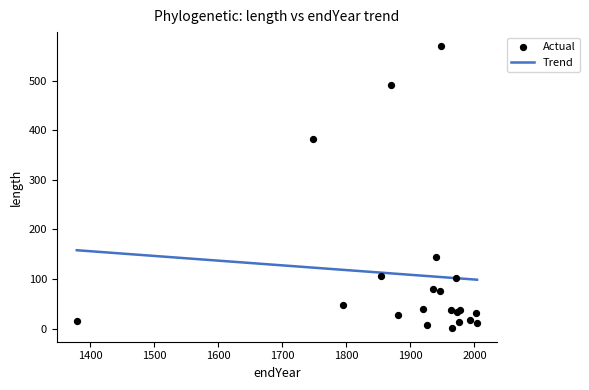

Between 72 and 43, which is larger?

72